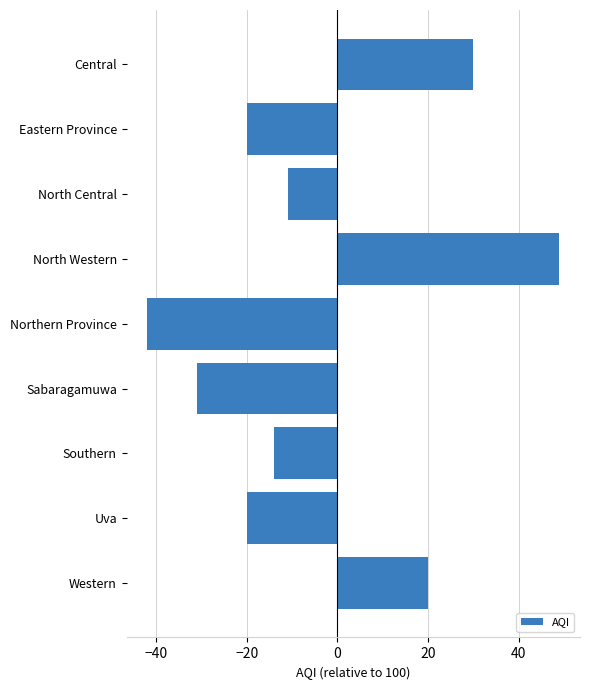

Where is the data nearest to the value 3?

North Central